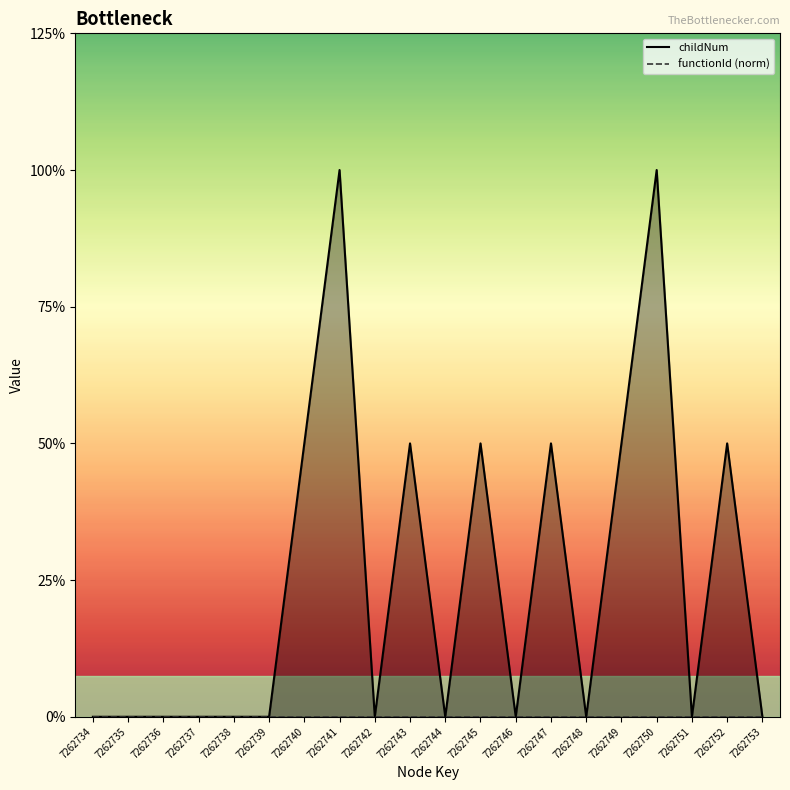

Reading right to left, what are all the values shown in this chart?

childNum: 7262753=0	7262752=1	7262751=0	7262750=2	7262749=1	7262748=0	7262747=1	7262746=0	7262745=1	7262744=0	7262743=1	7262742=0	7262741=2	7262740=1	7262739=0	7262738=0	7262737=0	7262736=0	7262735=0	7262734=0
functionId (norm): 7262753=0	7262752=0	7262751=0	7262750=0	7262749=0	7262748=0	7262747=0	7262746=0	7262745=0	7262744=0	7262743=0	7262742=0	7262741=0	7262740=0	7262739=0	7262738=0	7262737=0	7262736=0	7262735=0	7262734=0